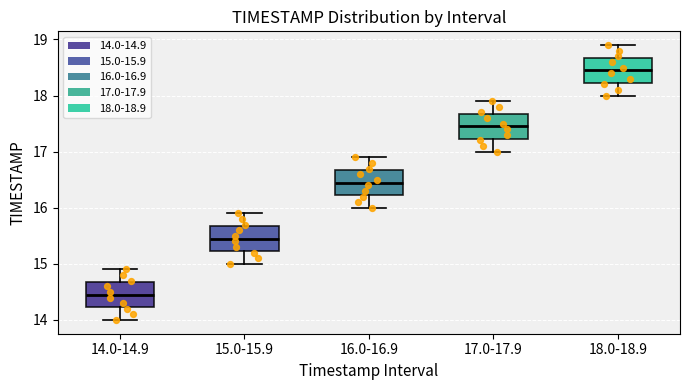

Where is the lower edge of the box for 18.0-18.9 on the y-axis? The values are not printed on the chart, so give them approximately, as read against the axis.

18.2